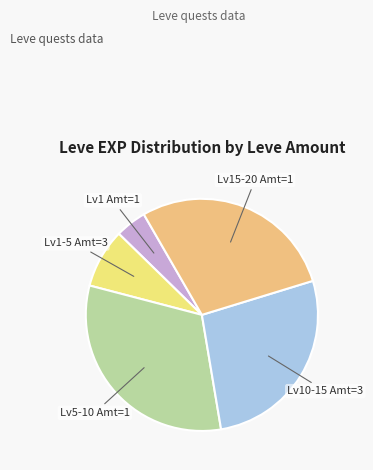

Does any single category account for the majority?

No